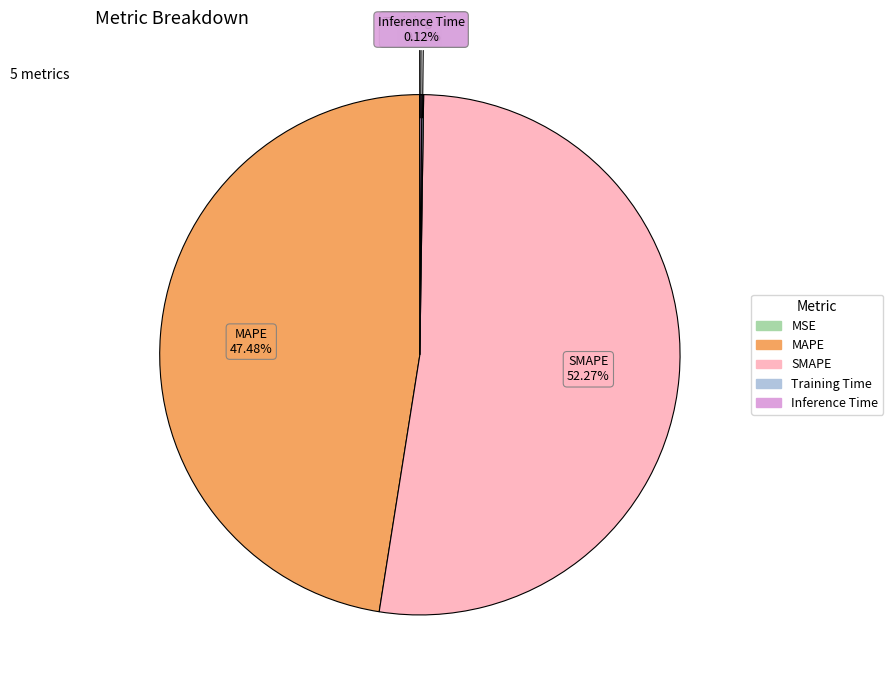

Which slice is the largest?

SMAPE